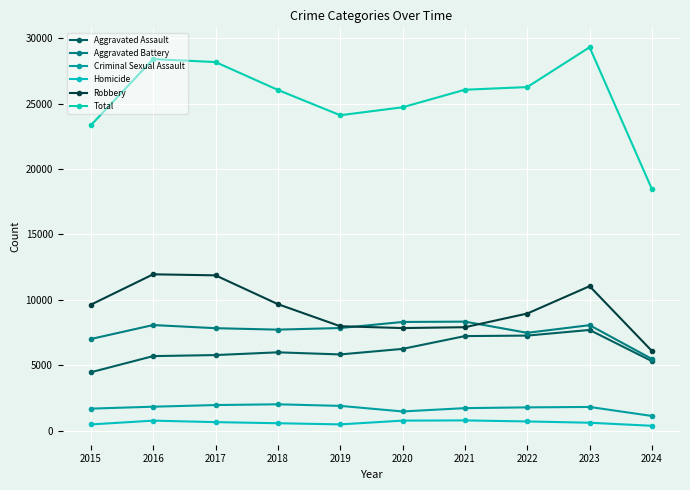

What is the average value of the Criminal Sexual Assault series?

1748